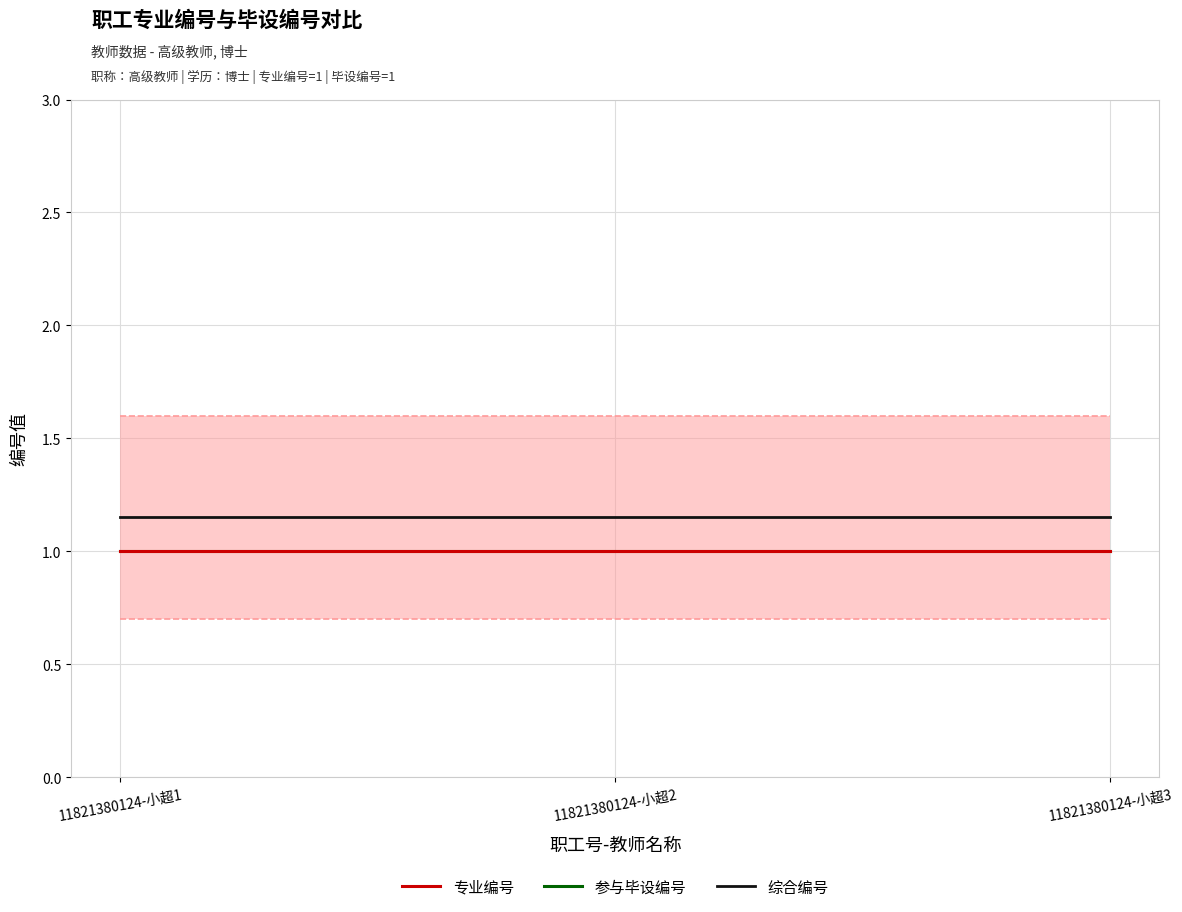

Reading left to right, transcribe all the data shown in this chart.

专业编号: 11821380124-小超1=1.0	11821380124-小超2=1.0	11821380124-小超3=1.0
参与毕设编号: 11821380124-小超1=1.0	11821380124-小超2=1.0	11821380124-小超3=1.0
综合编号: 11821380124-小超1=1.1	11821380124-小超2=1.1	11821380124-小超3=1.1